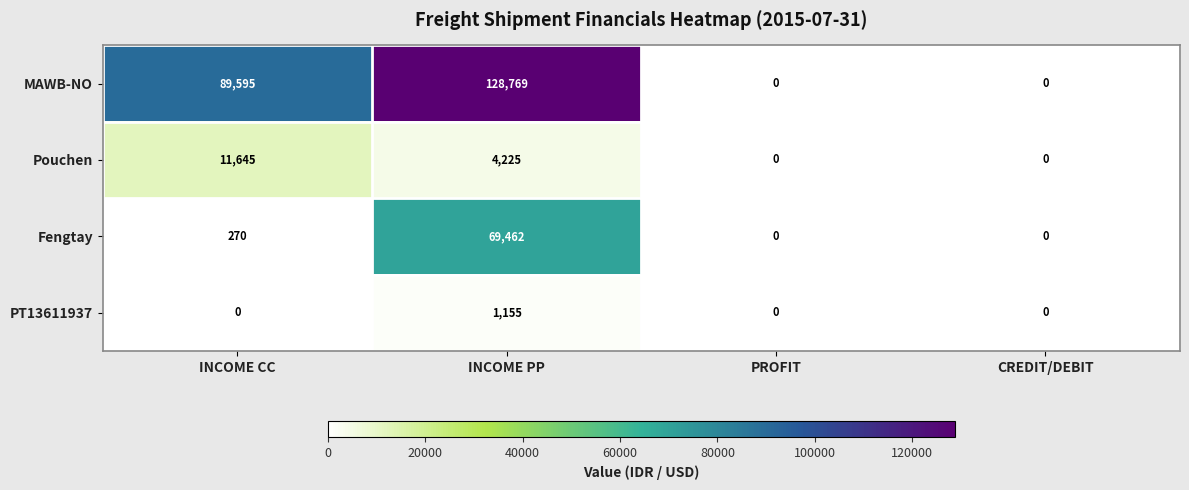

How many values in Pouchen are above zero?

2